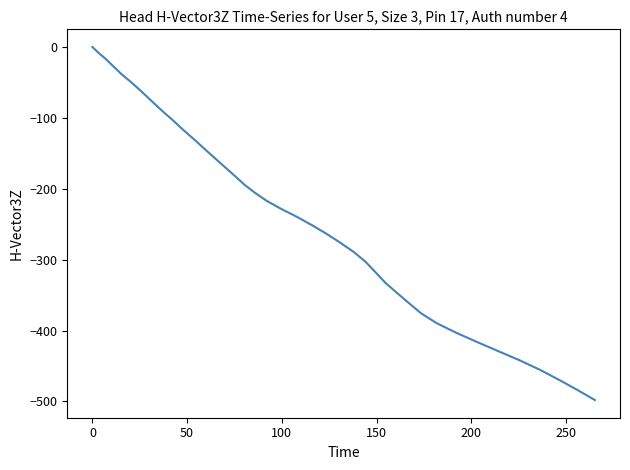

How many lines are shown in the chart?

1